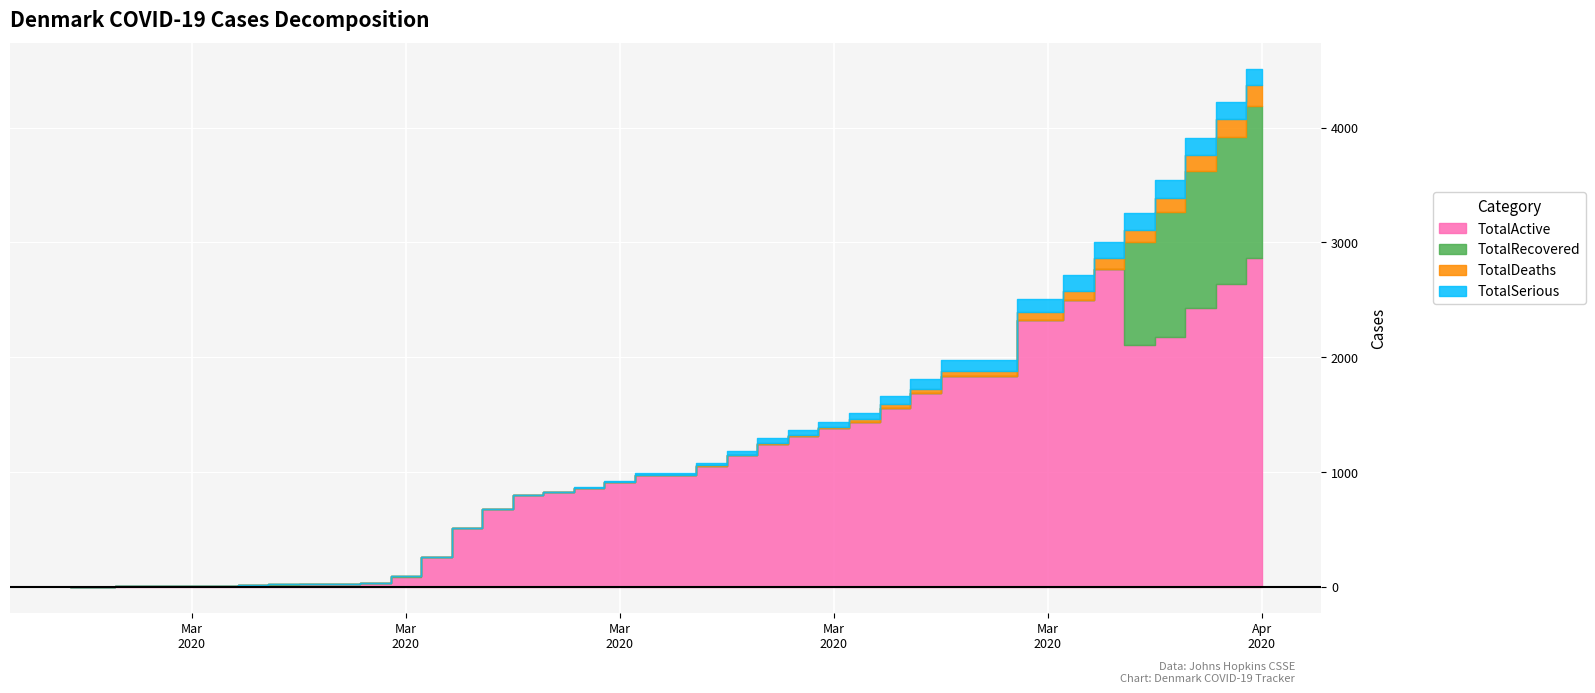

What is the difference between the TotalSerious values at 2020-04-06 and 2020-04-02?

3